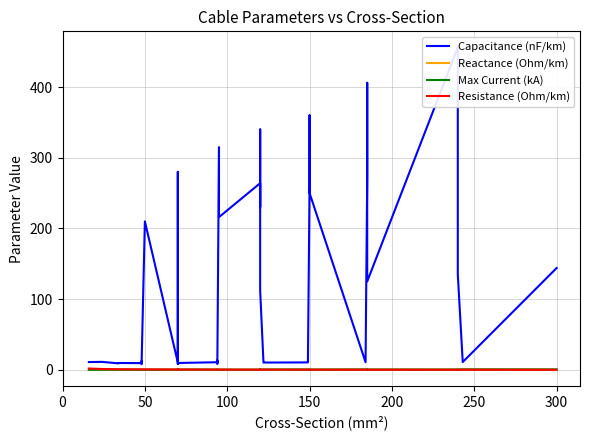

How many interior local peaks does the Resistance (Ohm/km) series have?

3